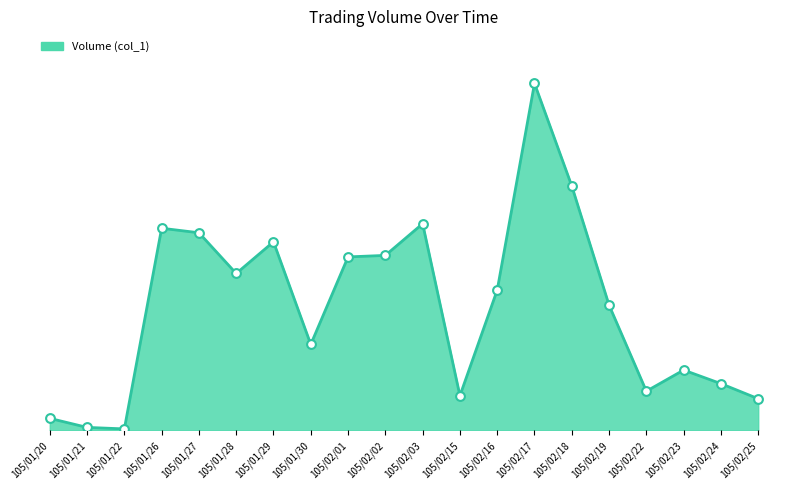

What is the ratio of the value at 105/01/29 to the value at 105/02/19?

1.5